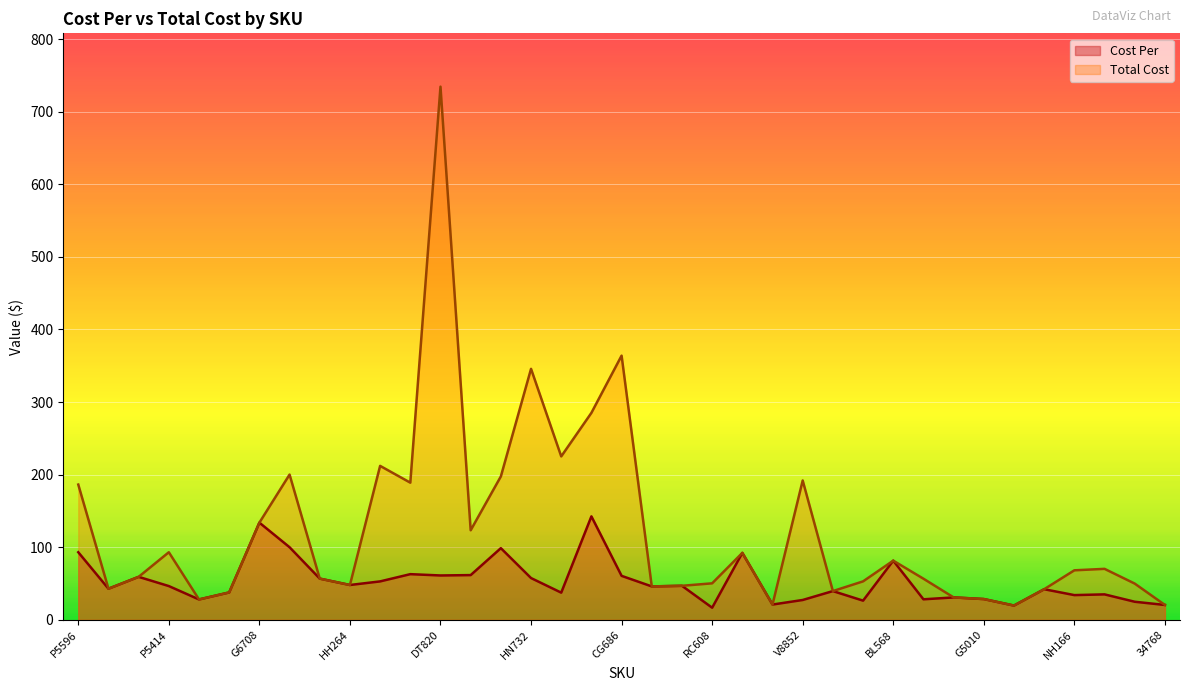

True or false: Total Cost and Cost Per cross at least once.

False